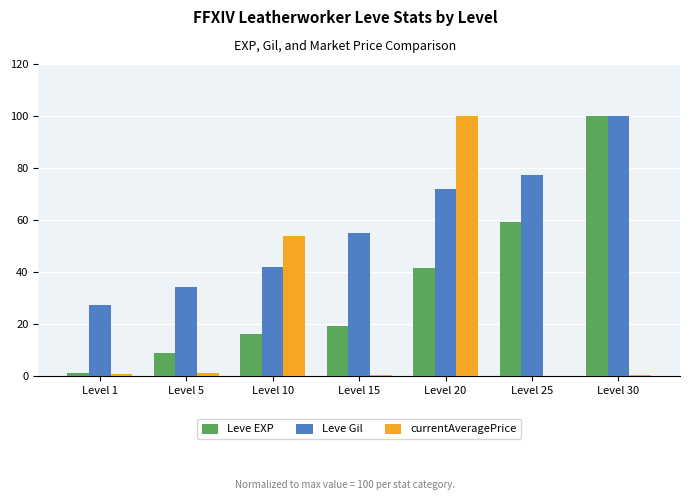

Which category has the highest value in the Leve Gil series?

Level 30